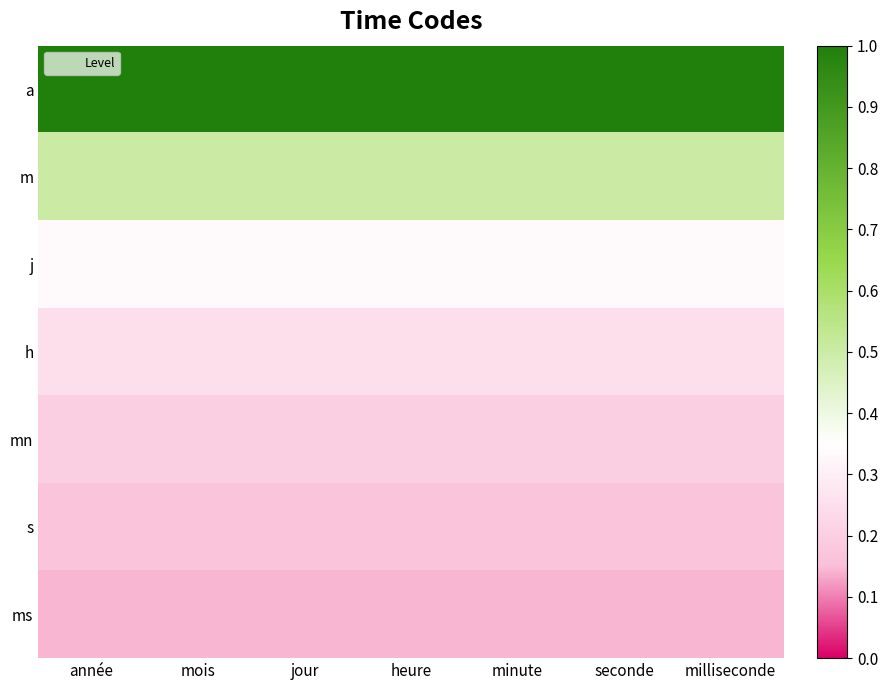

At milliseconde, list the series in order from smallest to largest.

ms, s, mn, h, j, m, a